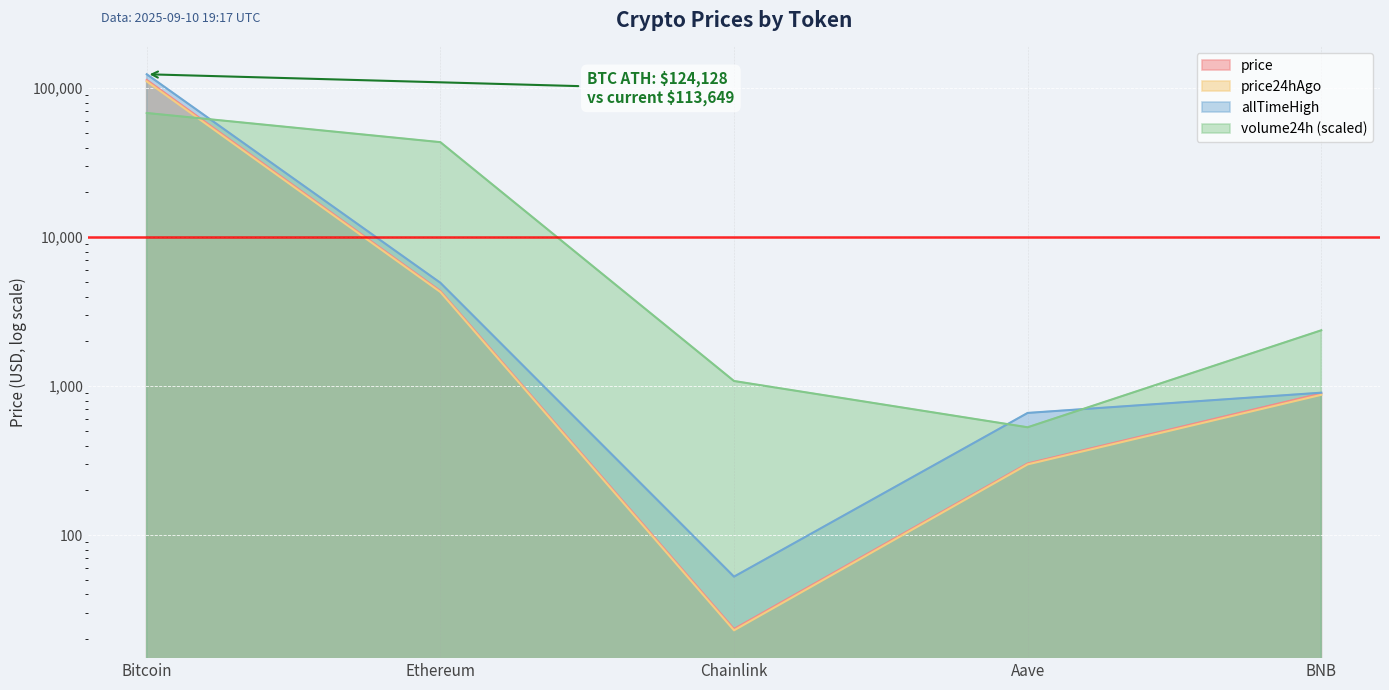

What position from the left is Bitcoin?

1